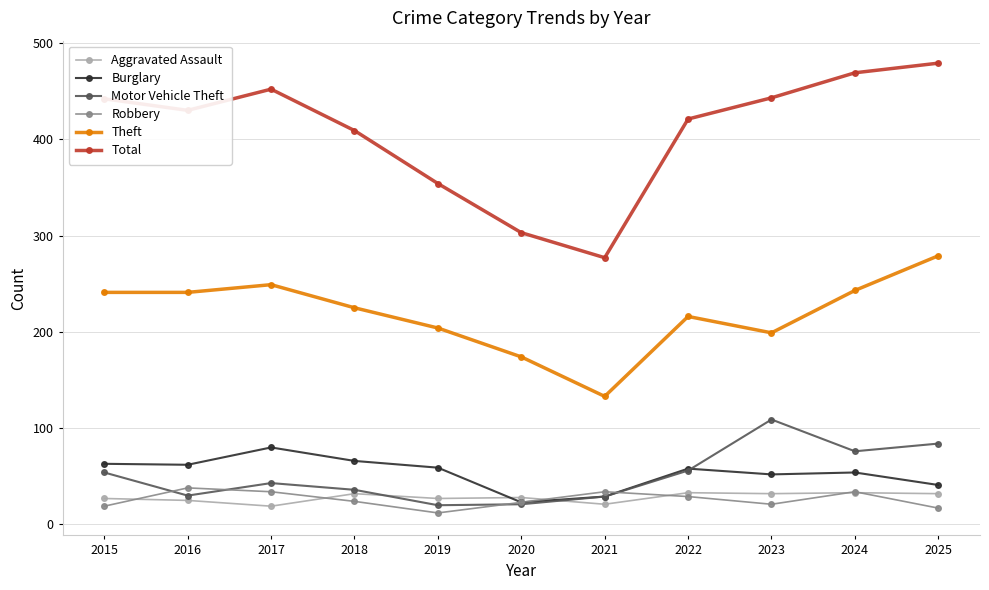

Which series has the largest total across all categories?

Total